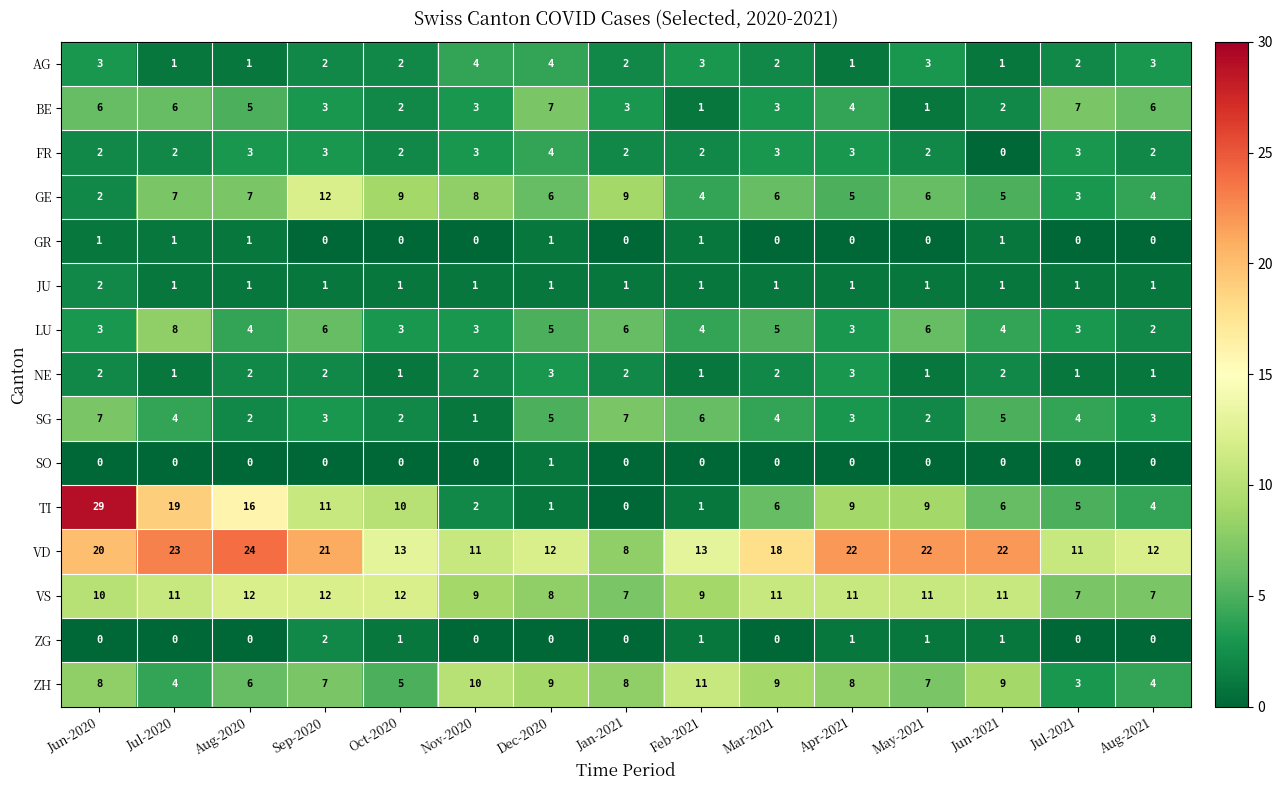

What is the spread (max minus min) of values at Jul-2021?

11